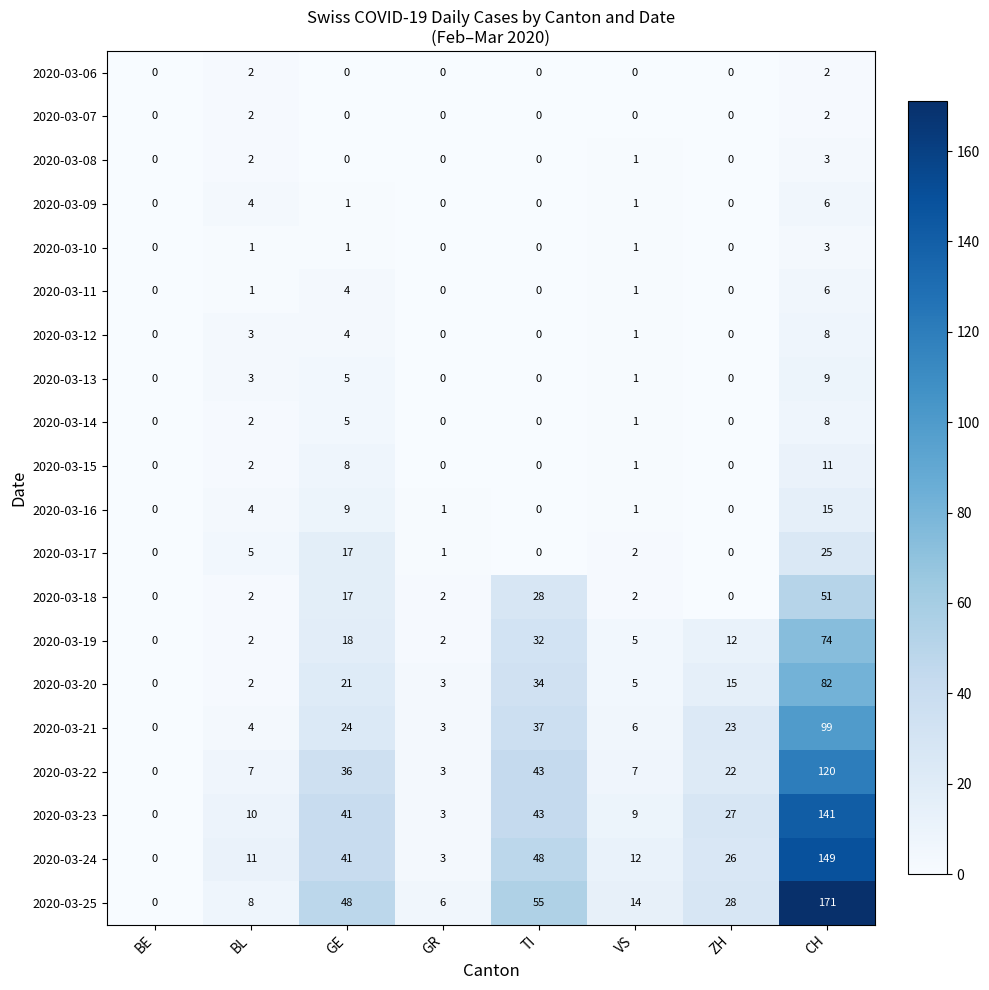

What is the difference between the 2020-03-12 values at BE and CH?

8